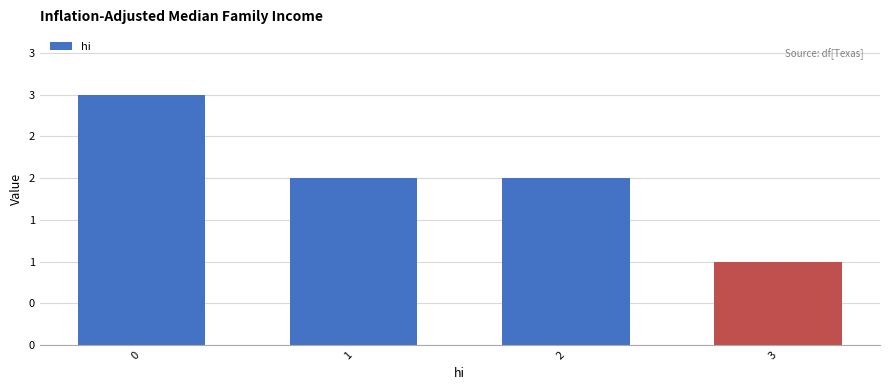

Reading left to right, transcribe all the data shown in this chart.

0=3	1=2	2=2	3=1